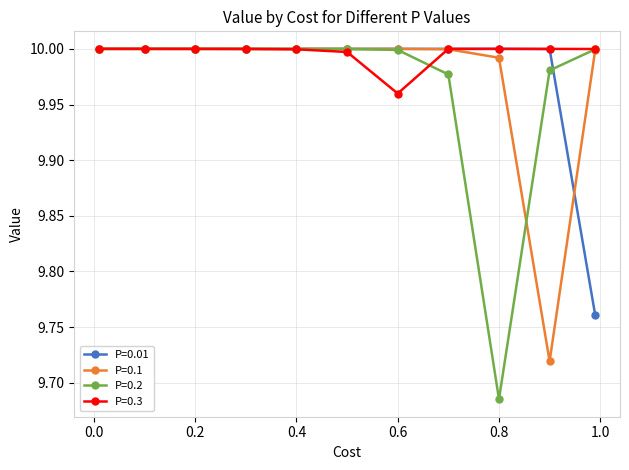

Which series has the largest total across all categories?

P=0.3